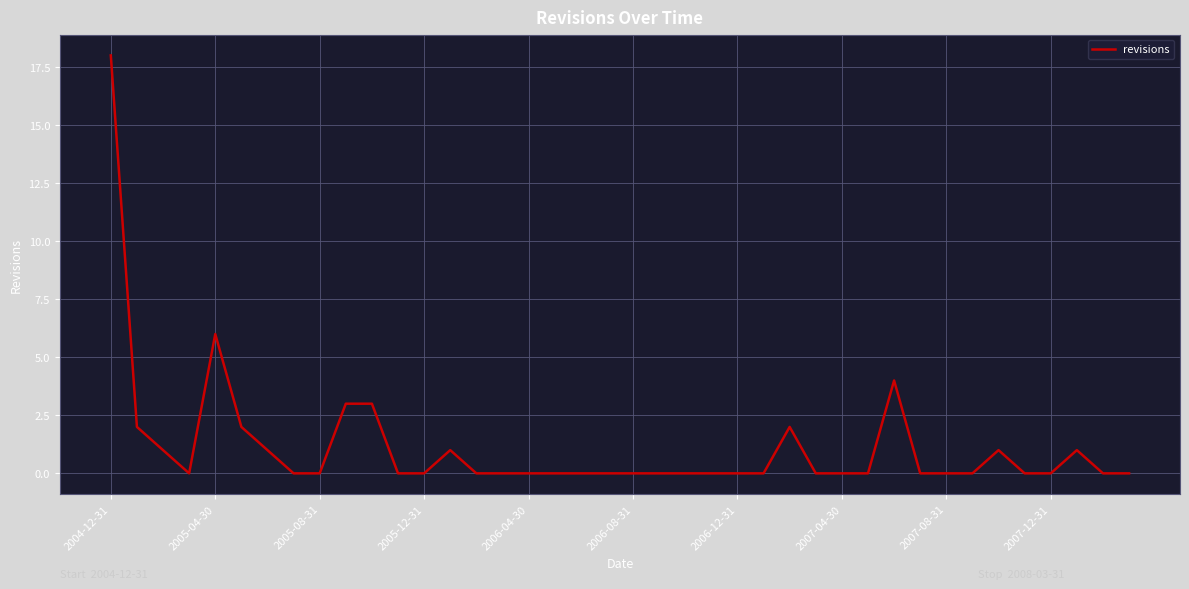

How many lines are shown in the chart?

1